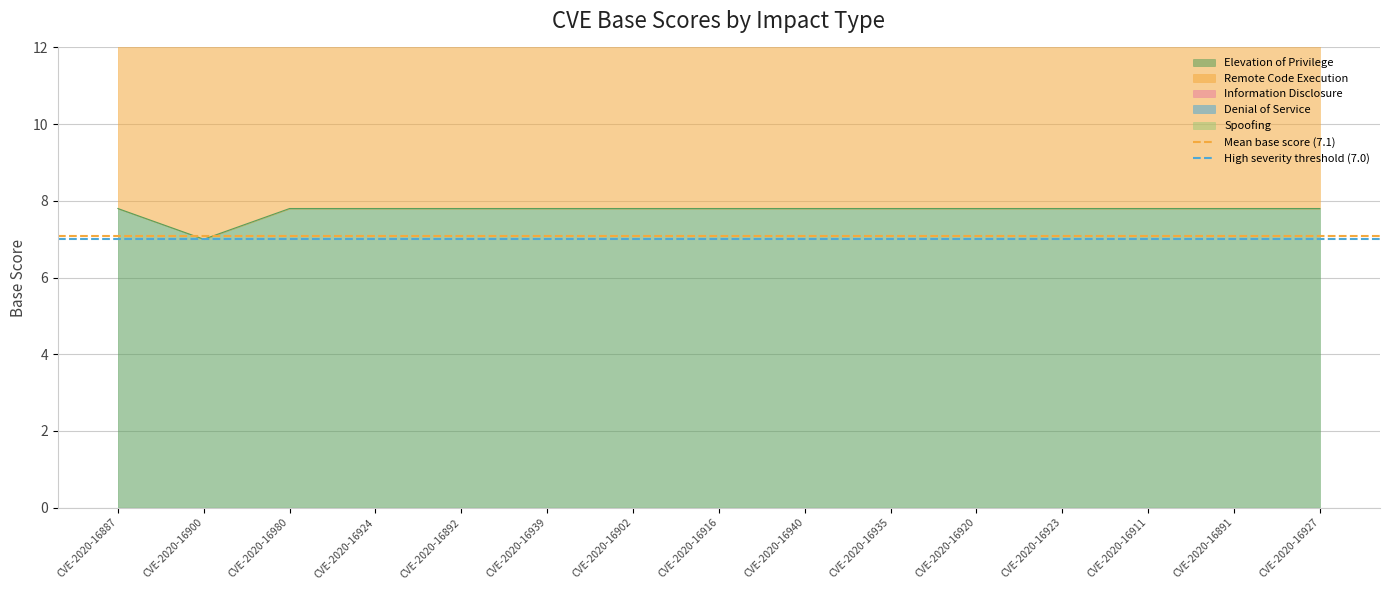

Is it true that Elevation of Privilege equals 7.8 at CVE-2020-16892?

True